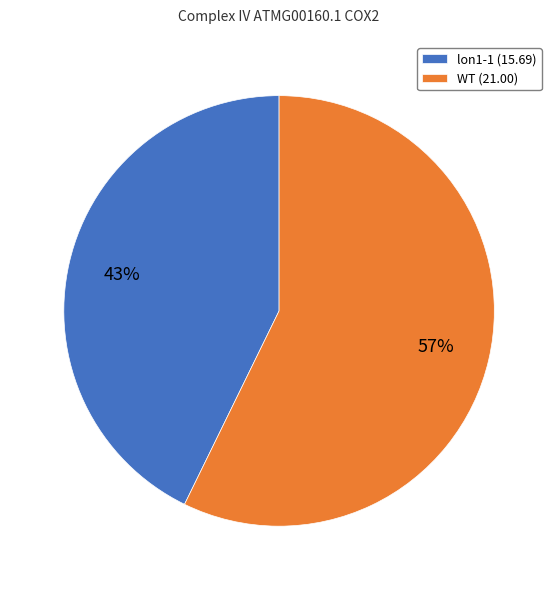

How many segments does this pie chart have?

2